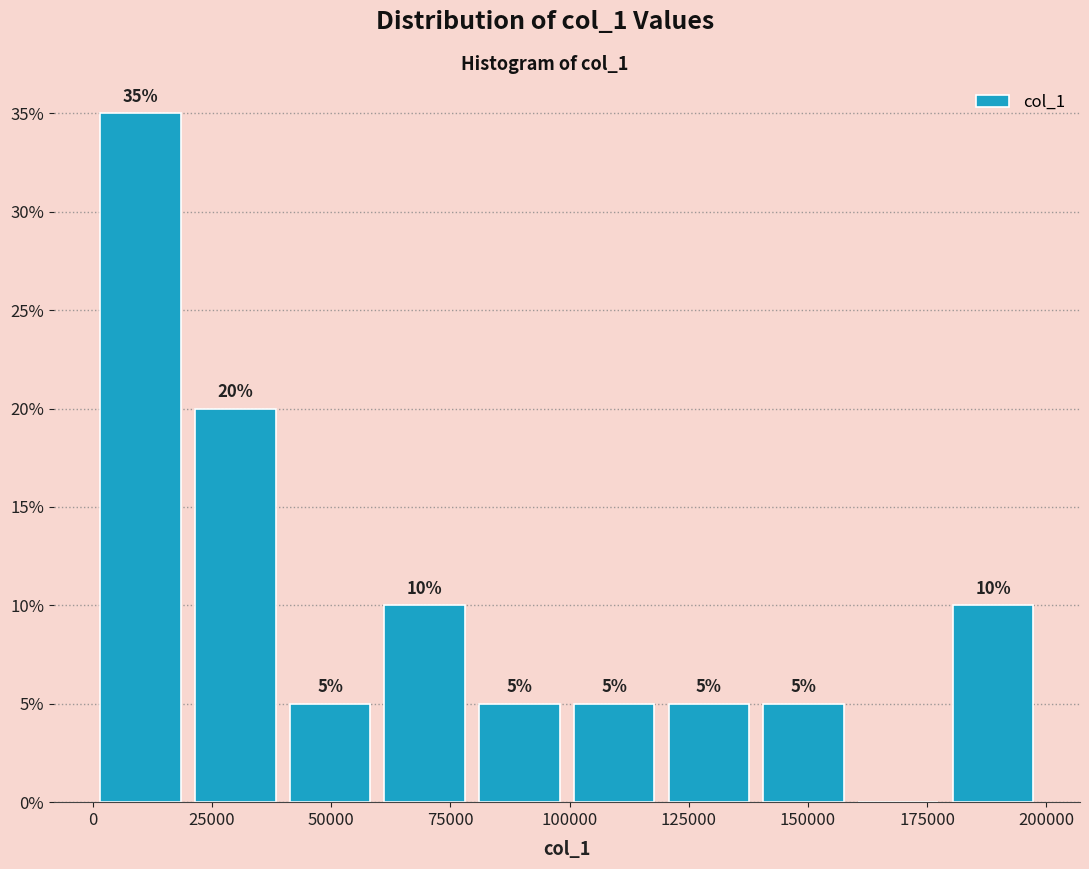

Around what value on the x-axis is the tallest bar? Give the approximate position of its centre, as read against the axis.

10000